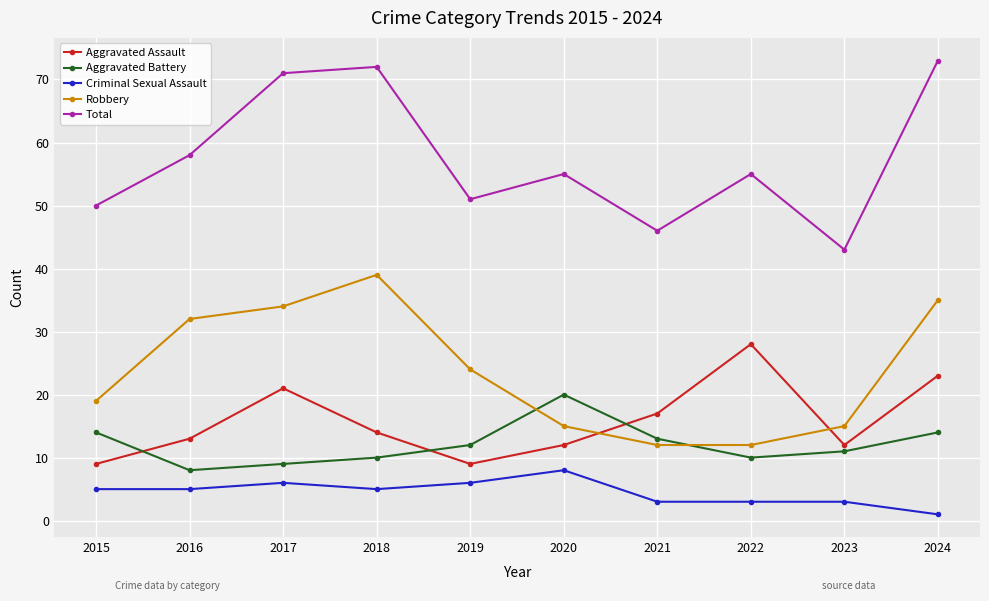

How many categories are shown in the chart?

10